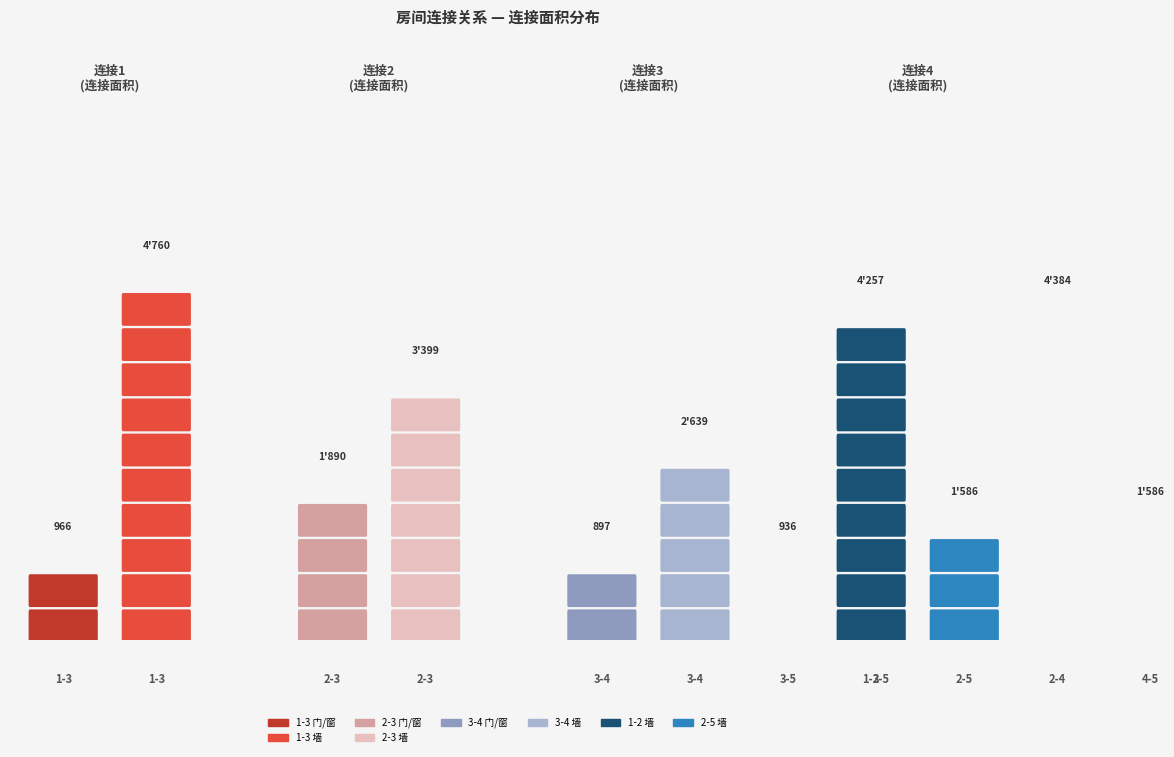

What is the highest value of the 连接面积 series?

4760